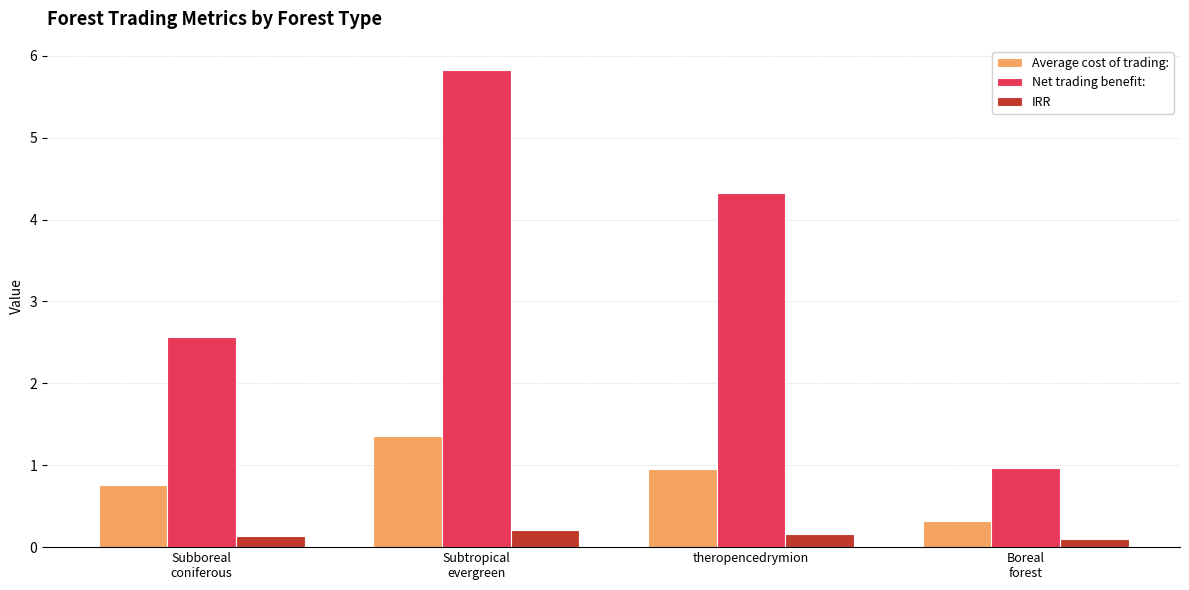

What is the total value across all series at theropencedrymion?

5.4